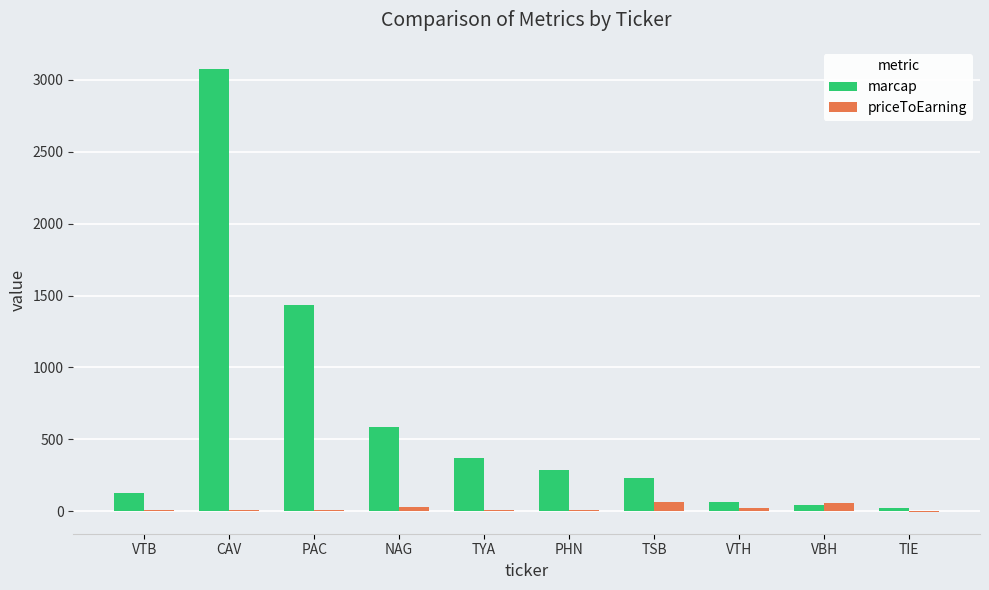

What is the total value across all series at NAG?

613.0